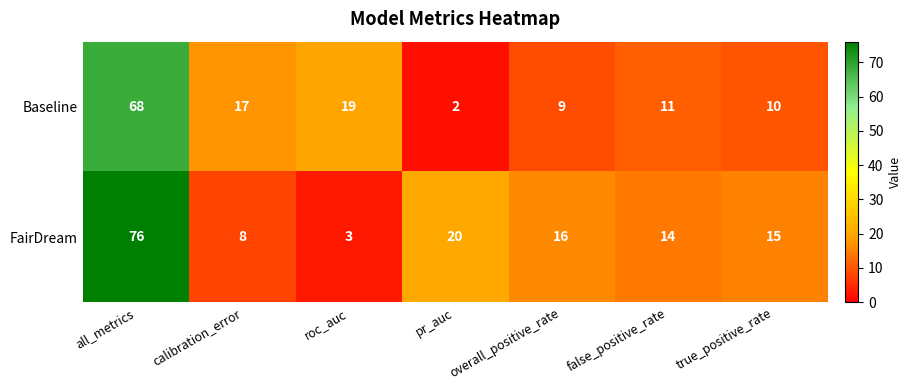

The FairDream series shows 16 at overall_positive_rate. True or false?

True